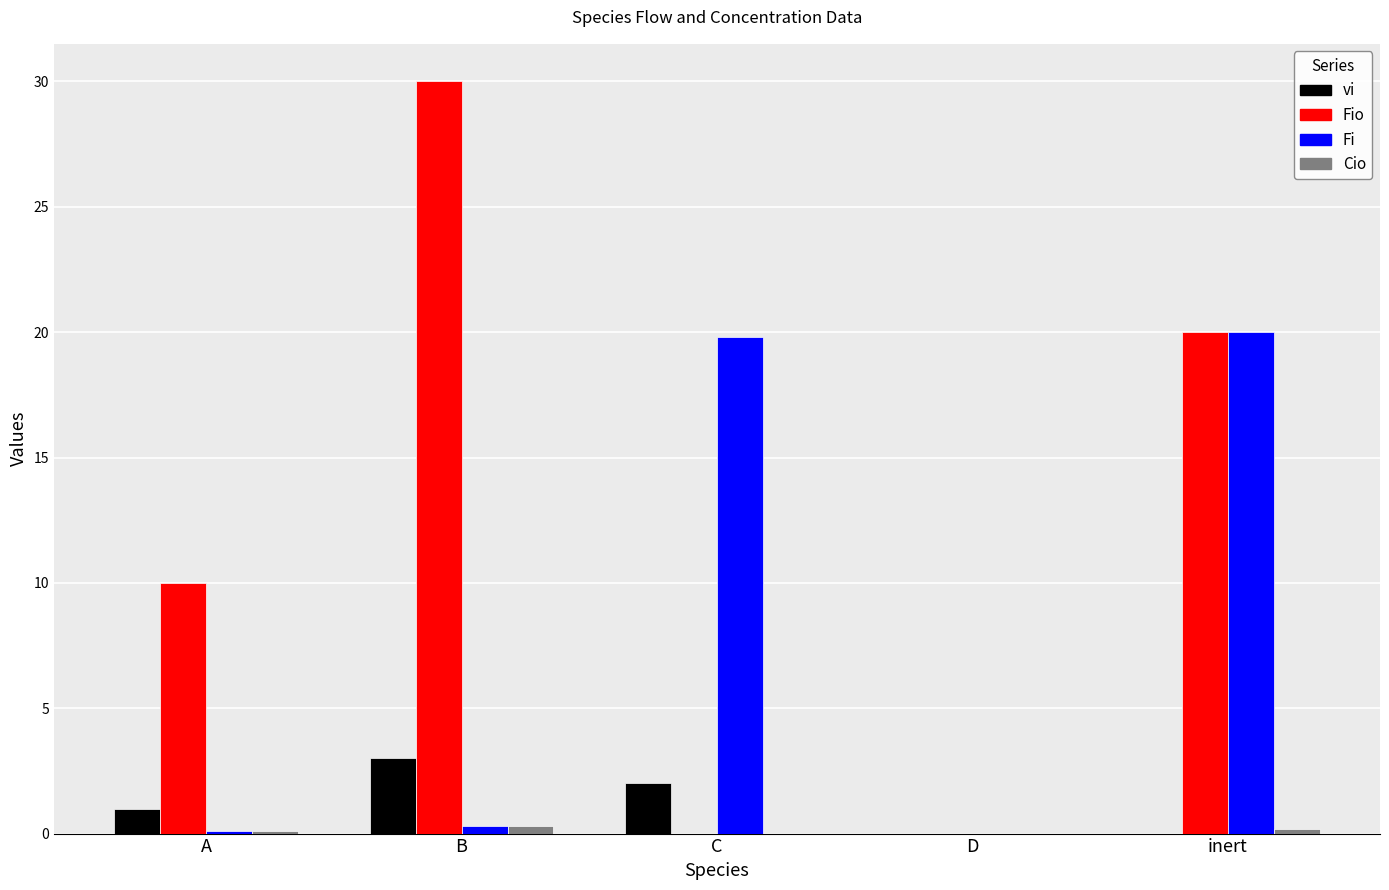

Is the value of vi at A greater than the value of Fio at inert?

No